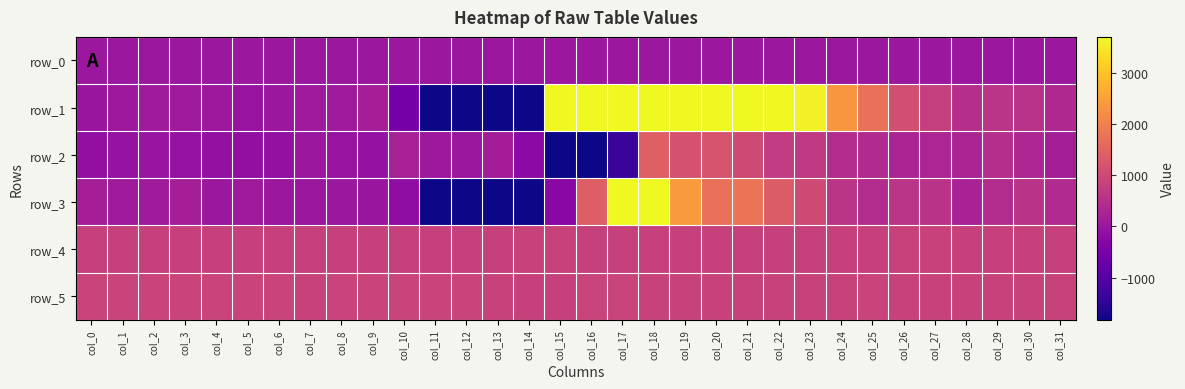

Where is row_4 nearest to the value 845?

col_3